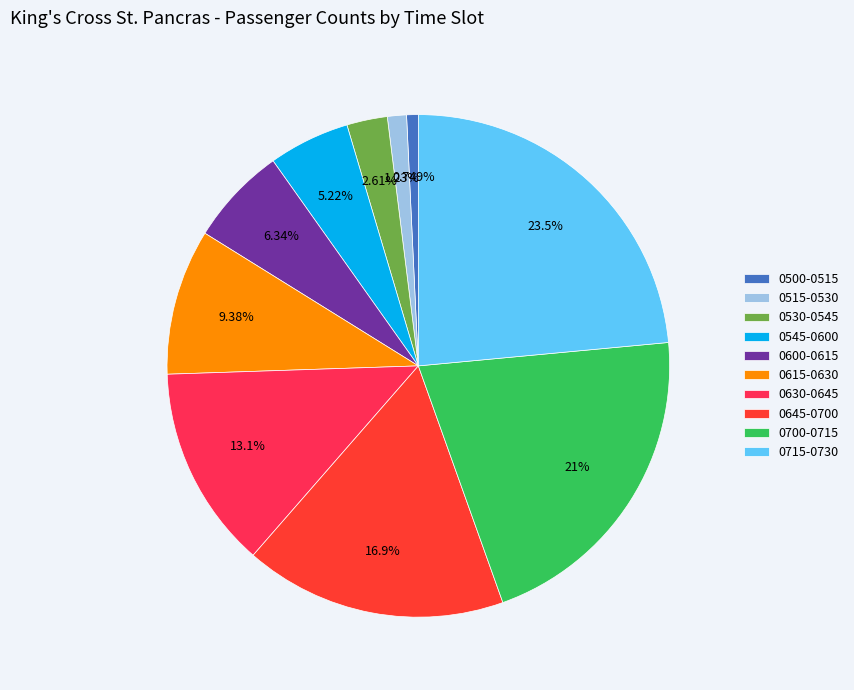

To the nearest percent, what is the difference between the 0545-0600 and 0700-0715 slice percentages?

16%